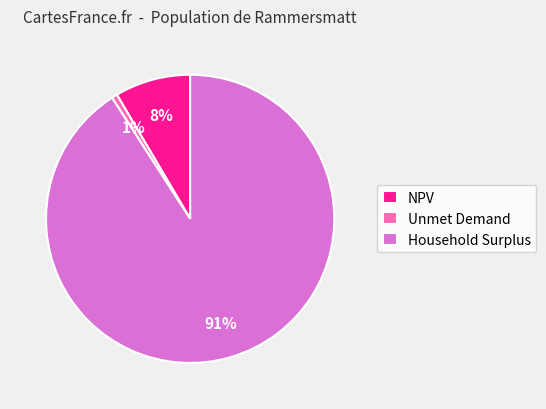

To the nearest percent, what is the difference between the largest and smallest slice percentages?

90%